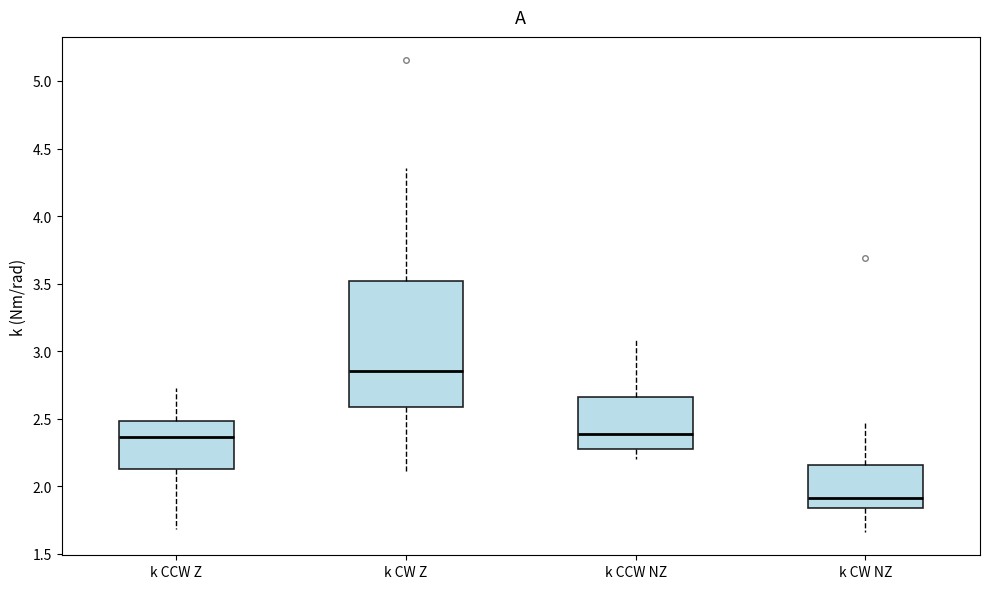

Reading left to right, read every box against the y-axis: the position of its median line, the range the box covers, and the ends of its whiskers. The values are not printed on the chart, so give them approximately, as read against the axis.

k CCW Z: median 2.35, box 2.15 to 2.50, whiskers 1.70 to 2.75
k CW Z: median 2.85, box 2.60 to 3.50, whiskers 2.10 to 4.35
k CCW NZ: median 2.40, box 2.30 to 2.65, whiskers 2.20 to 3.10
k CW NZ: median 1.90, box 1.85 to 2.15, whiskers 1.65 to 2.45